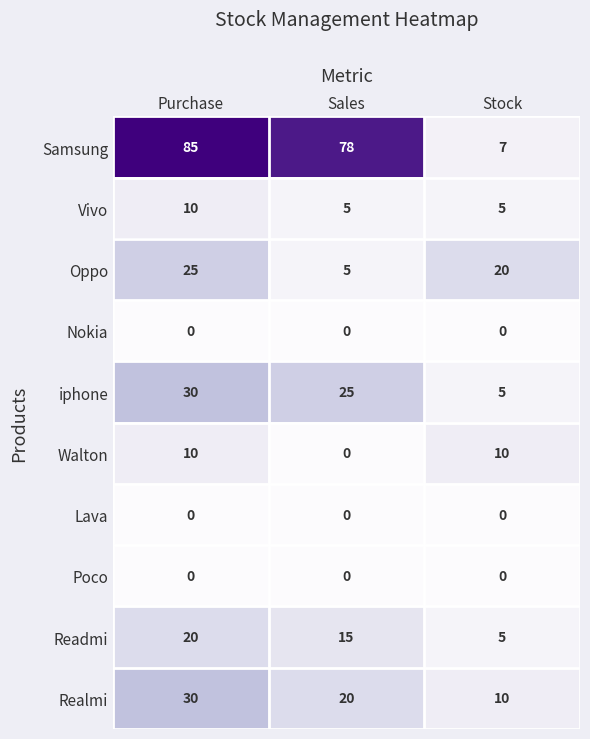

The value of Oppo at Stock is 20. True or false?

True